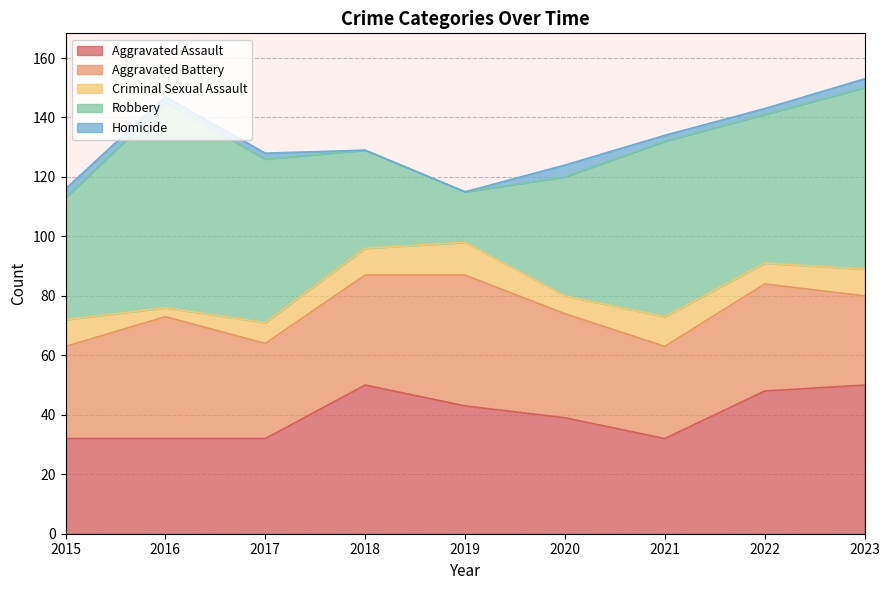

Which has a higher value, 2017 or 2023?

2023